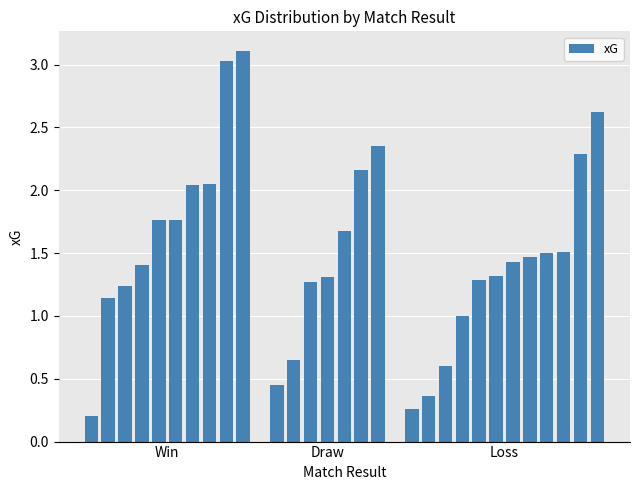

What is the greatest value displayed?

3.1